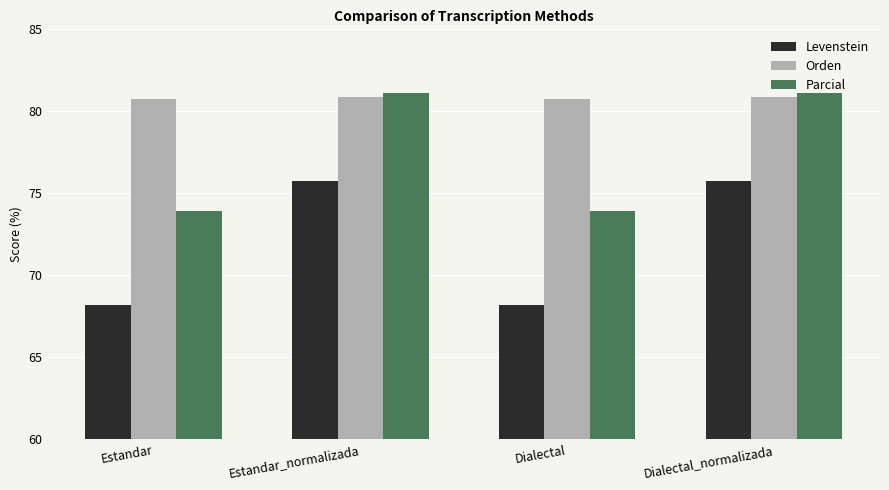

Reading left to right, extract all data points from this chart.

Levenstein: Estandar=68.2	Estandar_normalizada=75.7	Dialectal=68.2	Dialectal_normalizada=75.7
Orden: Estandar=80.7	Estandar_normalizada=80.8	Dialectal=80.7	Dialectal_normalizada=80.8
Parcial: Estandar=73.9	Estandar_normalizada=81.1	Dialectal=73.9	Dialectal_normalizada=81.1